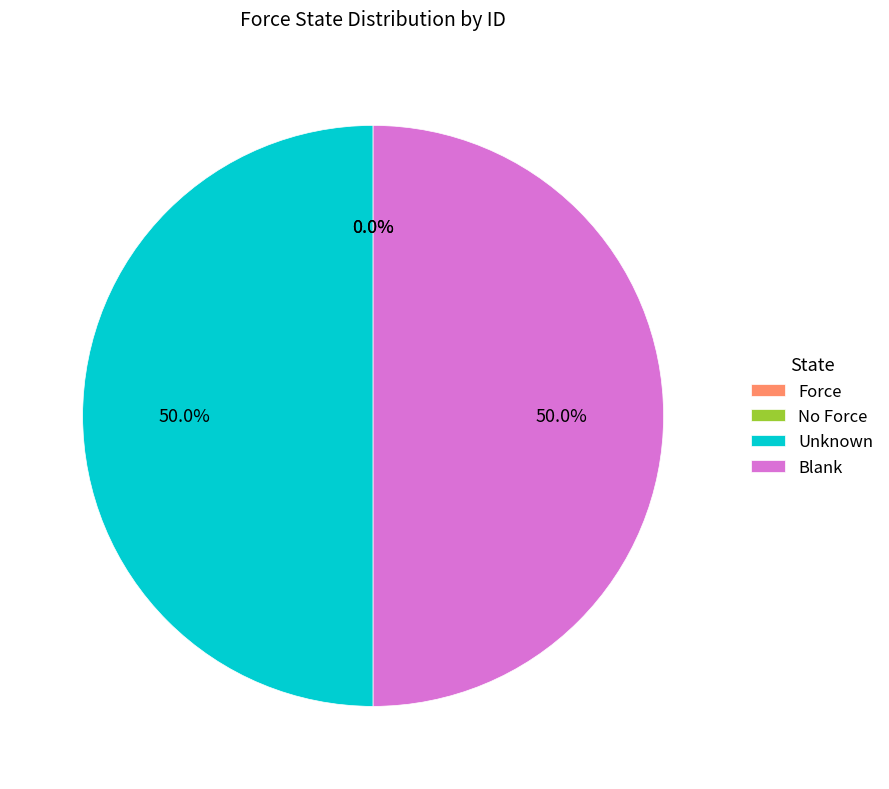

What portion of the pie excludes Blank?

50.0%